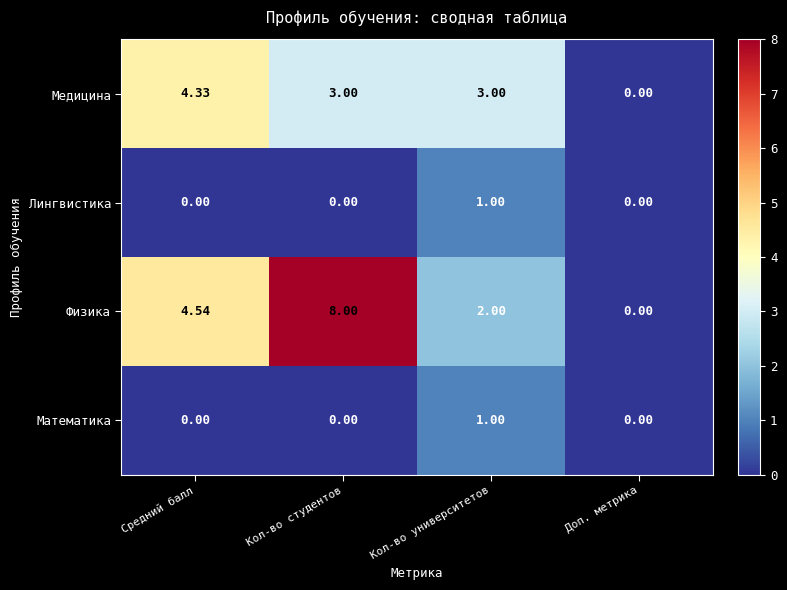

Which series has the widest spread of values?

Физика